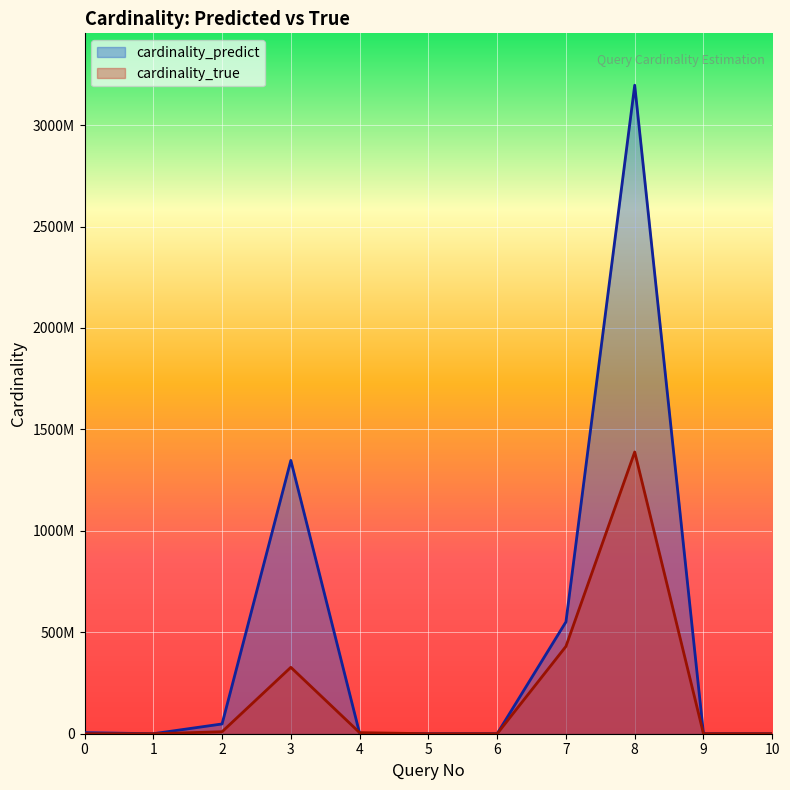

At which category does the chart reach its peak across all series?

8